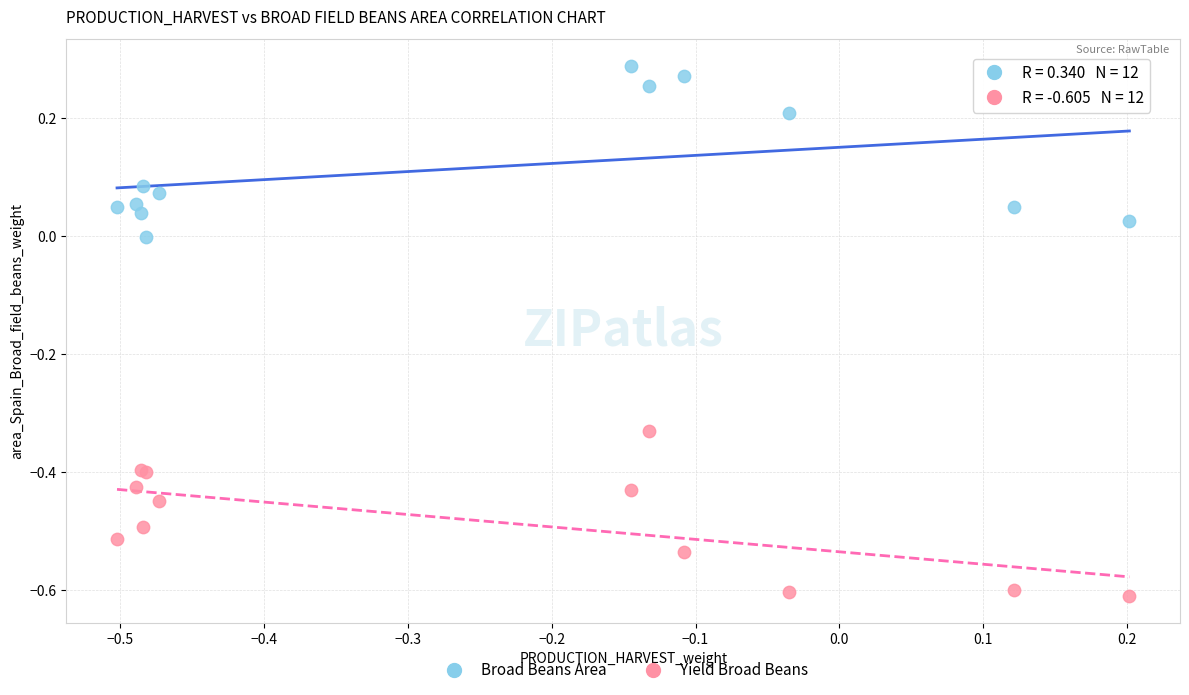

What is the X range (max minus min) for the scatter plot?

0.7